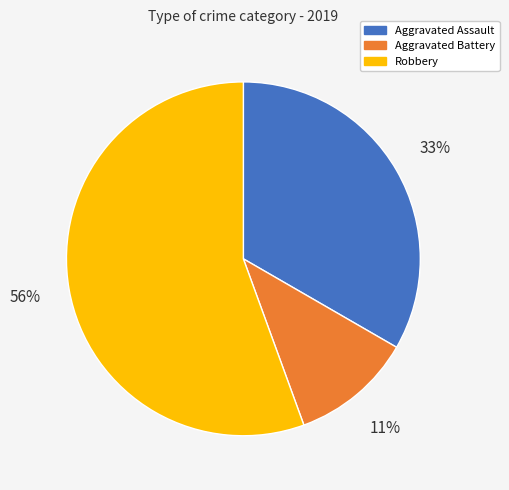

Count the number of slices in the pie.

3